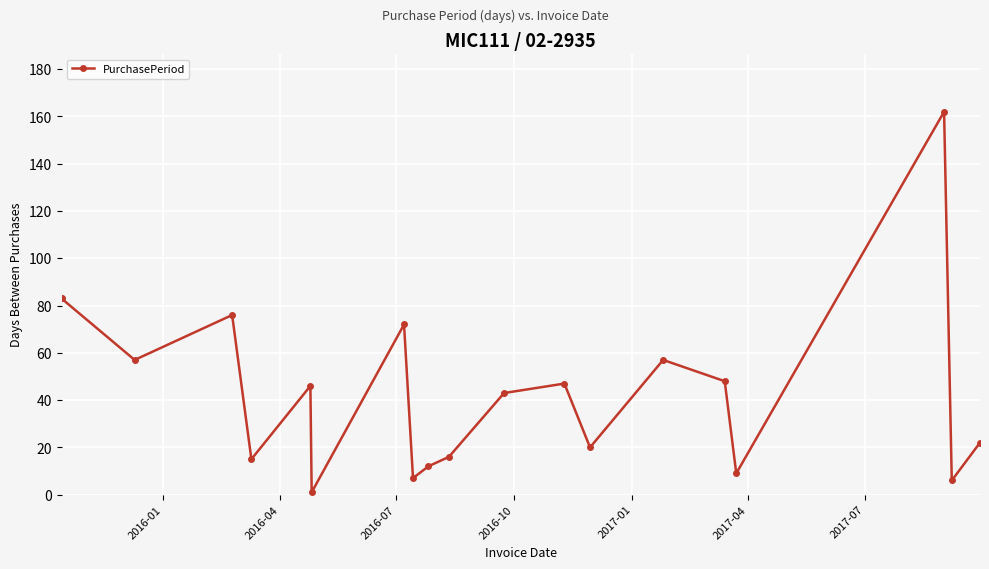

What is the value of the 13th point from the left?

20